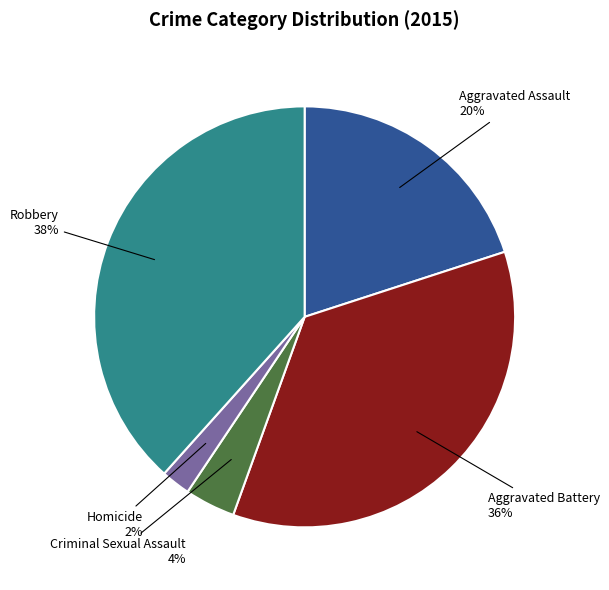

Rank the categories by value from highest to lowest.

Robbery, Aggravated Battery, Aggravated Assault, Criminal Sexual Assault, Homicide